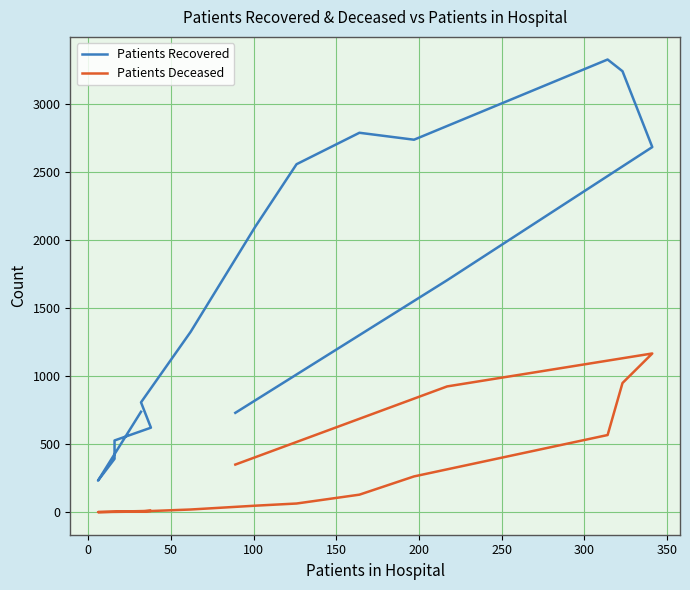

What are all the series names shown in the legend?

Patients Recovered, Patients Deceased